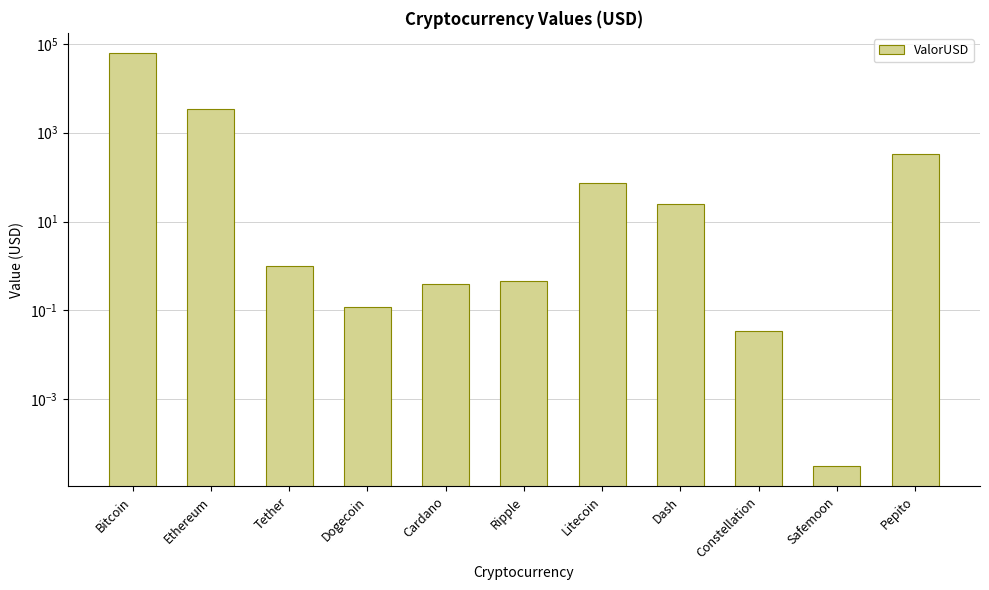

Reading left to right, list all the values displayed in this chart.

60738.6	3383.1	1.0	0.1	0.4	0.5	73.4	24.7	0.0	0.0	333.0